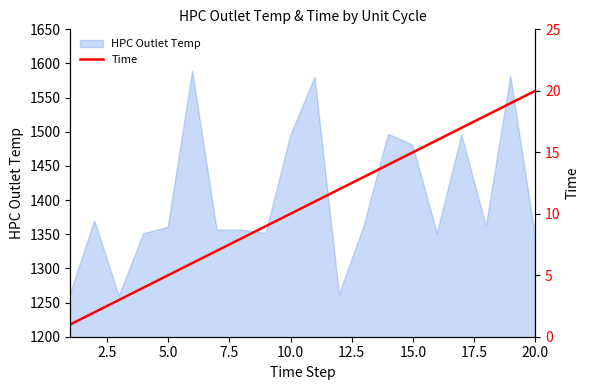

What is the lowest value of the HPC Outlet Temp series?

1259.5